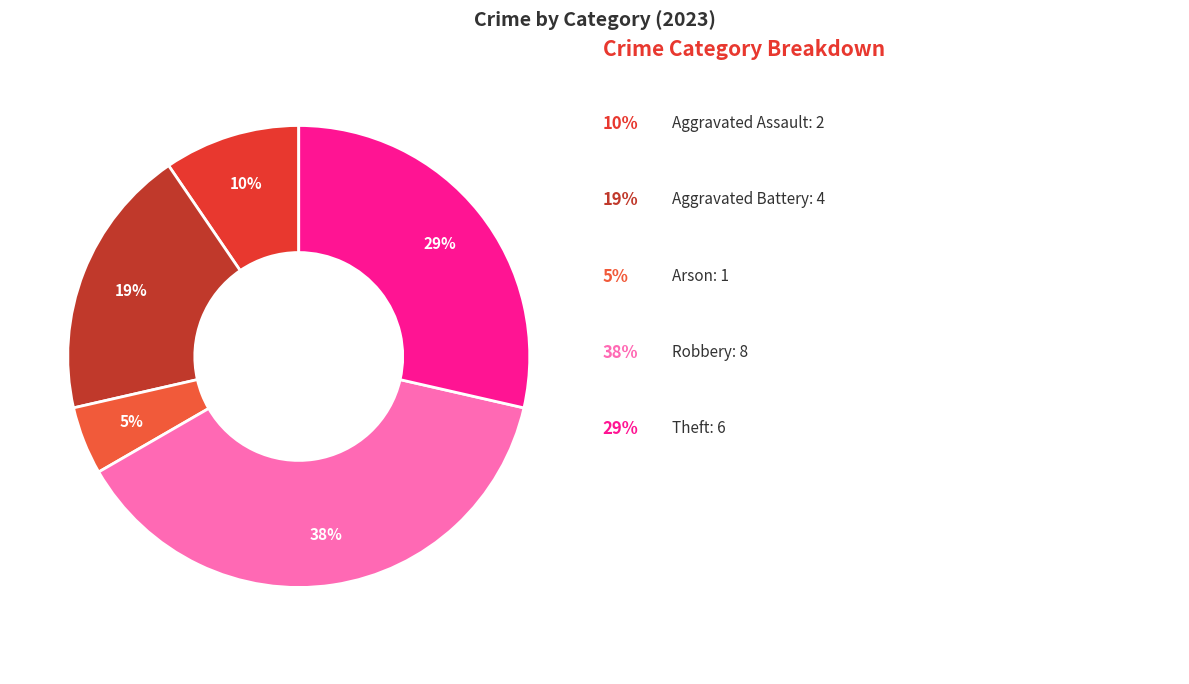

Which category has the biggest portion of the pie?

Robbery